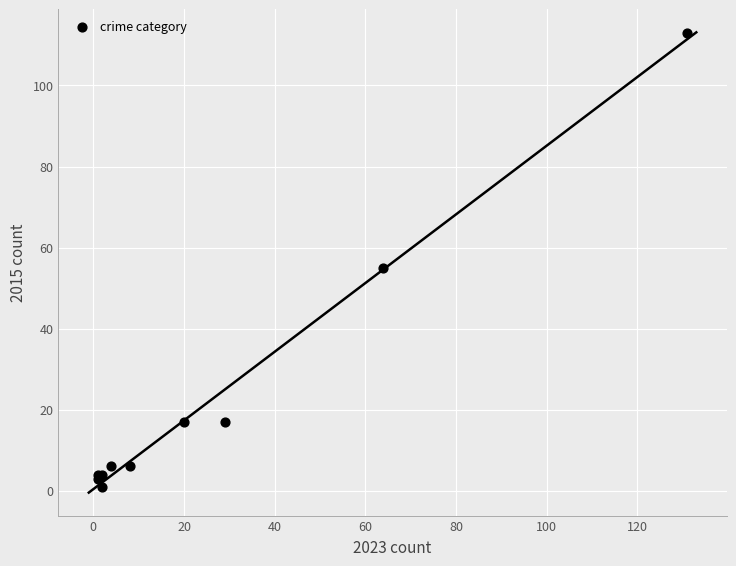

What Y value in the scatter plot is closest to 57?

55